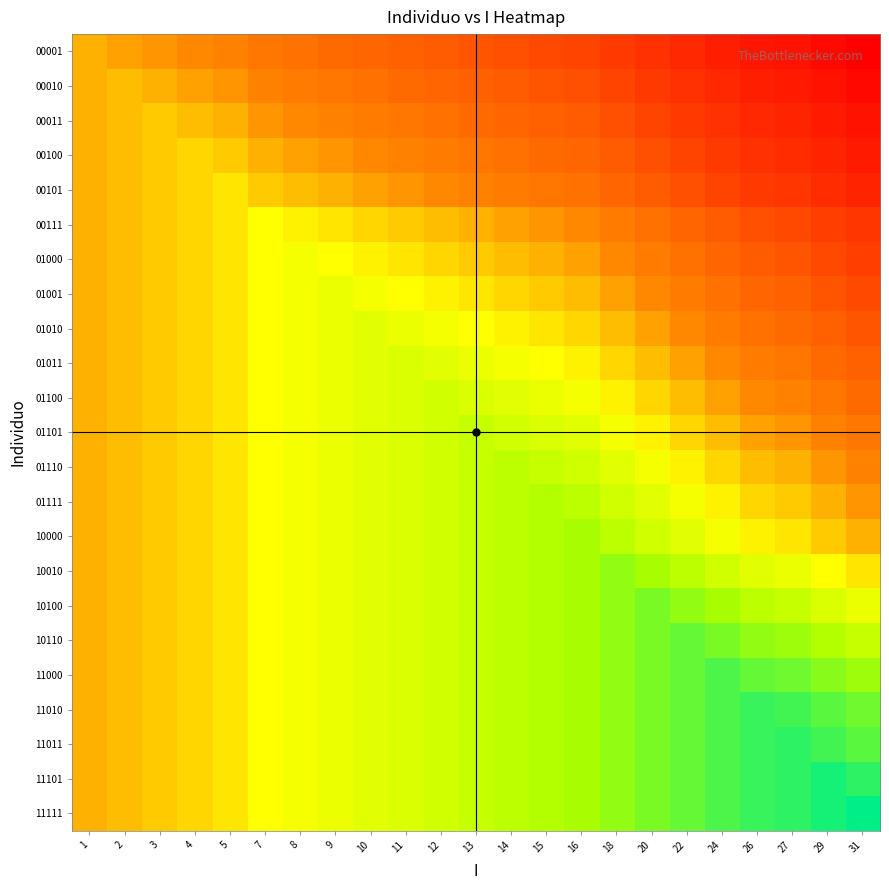

Which label corresponds to the largest value in the chart?

31